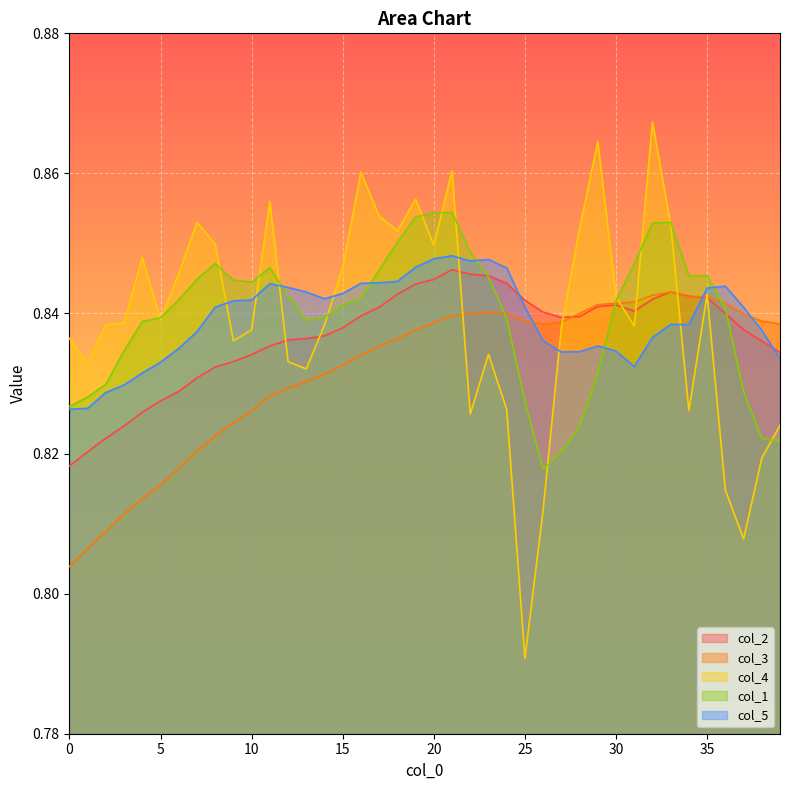

At which category does the chart reach its peak across all series?

32